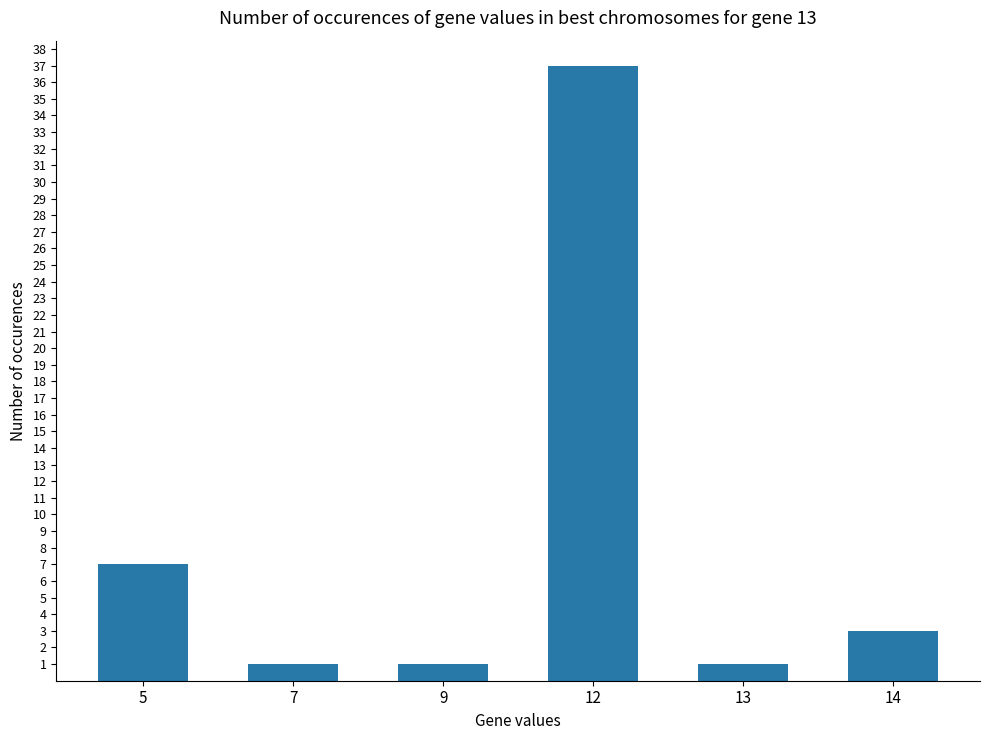

Reading left to right, transcribe all the data shown in this chart.

7	1	1	37	1	3